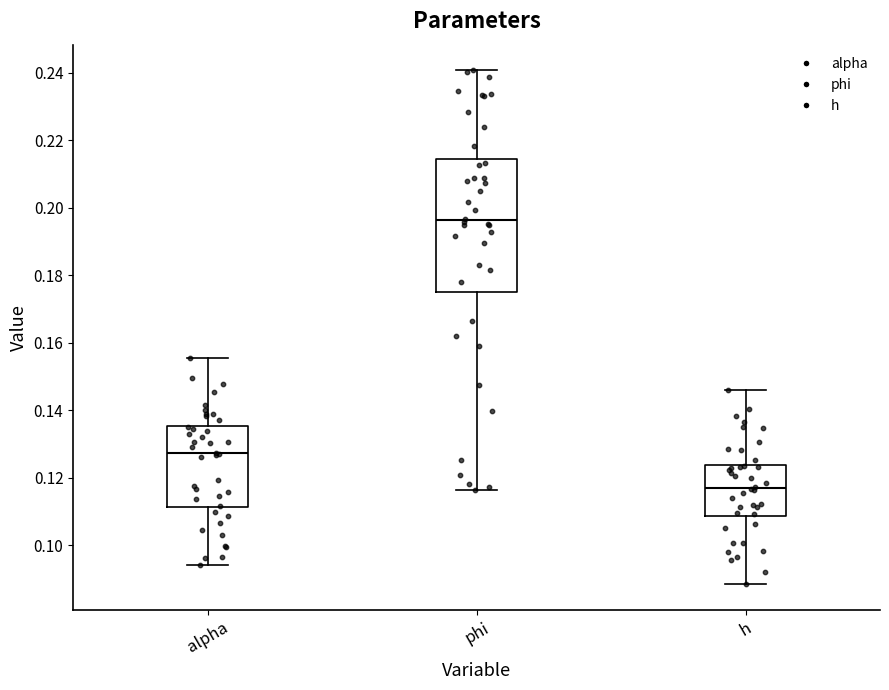

Reading left to right, read every box against the y-axis: the position of its median line, the range the box covers, and the ends of its whiskers. The values are not printed on the chart, so give them approximately, as read against the axis.

alpha: median 0.128, box 0.112 to 0.136, whiskers 0.094 to 0.156
phi: median 0.196, box 0.176 to 0.214, whiskers 0.116 to 0.240
h: median 0.118, box 0.108 to 0.124, whiskers 0.088 to 0.146